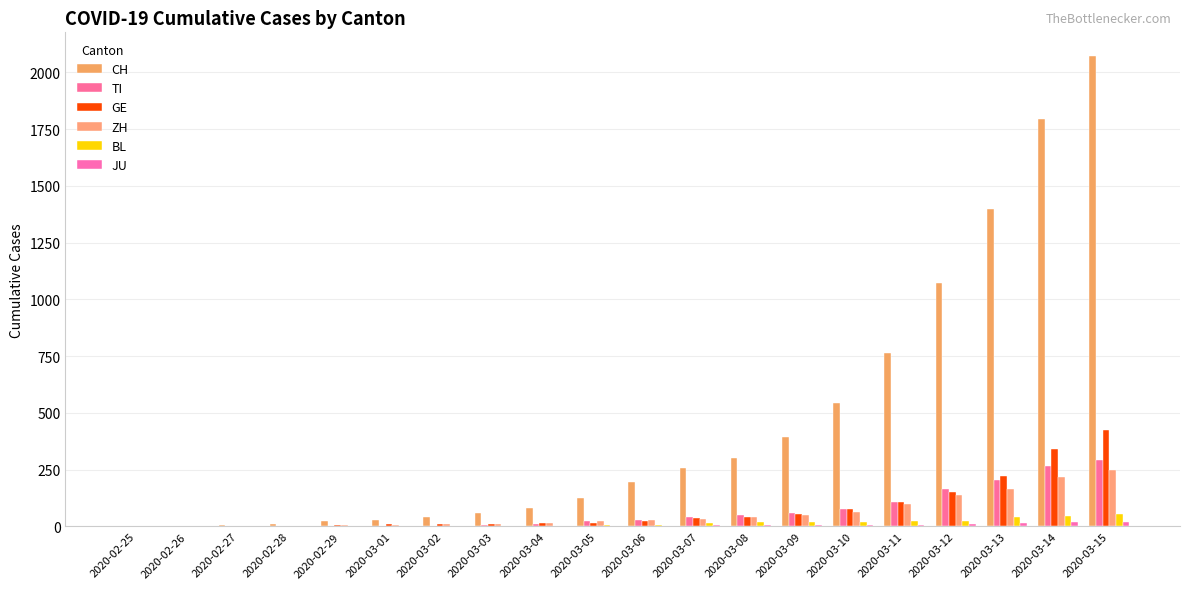

Count the number of categories in the chart.

20